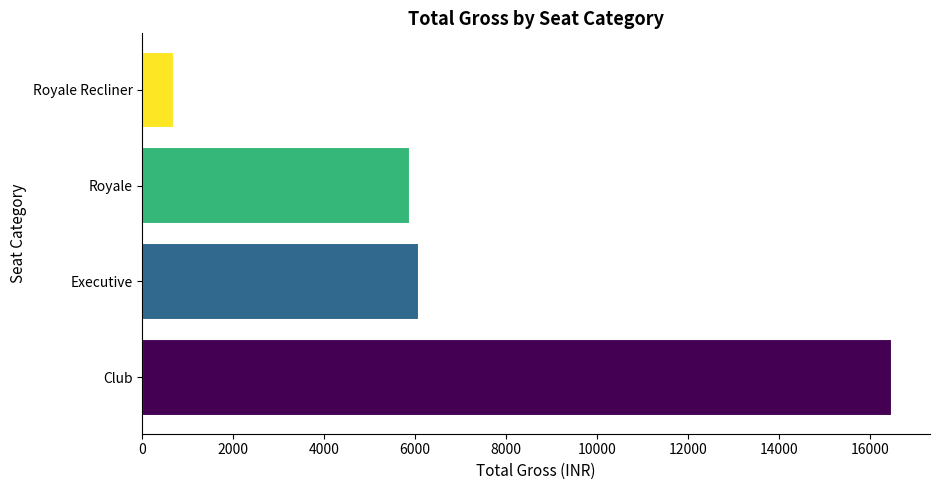

What is the maximum value shown in the chart?

16490